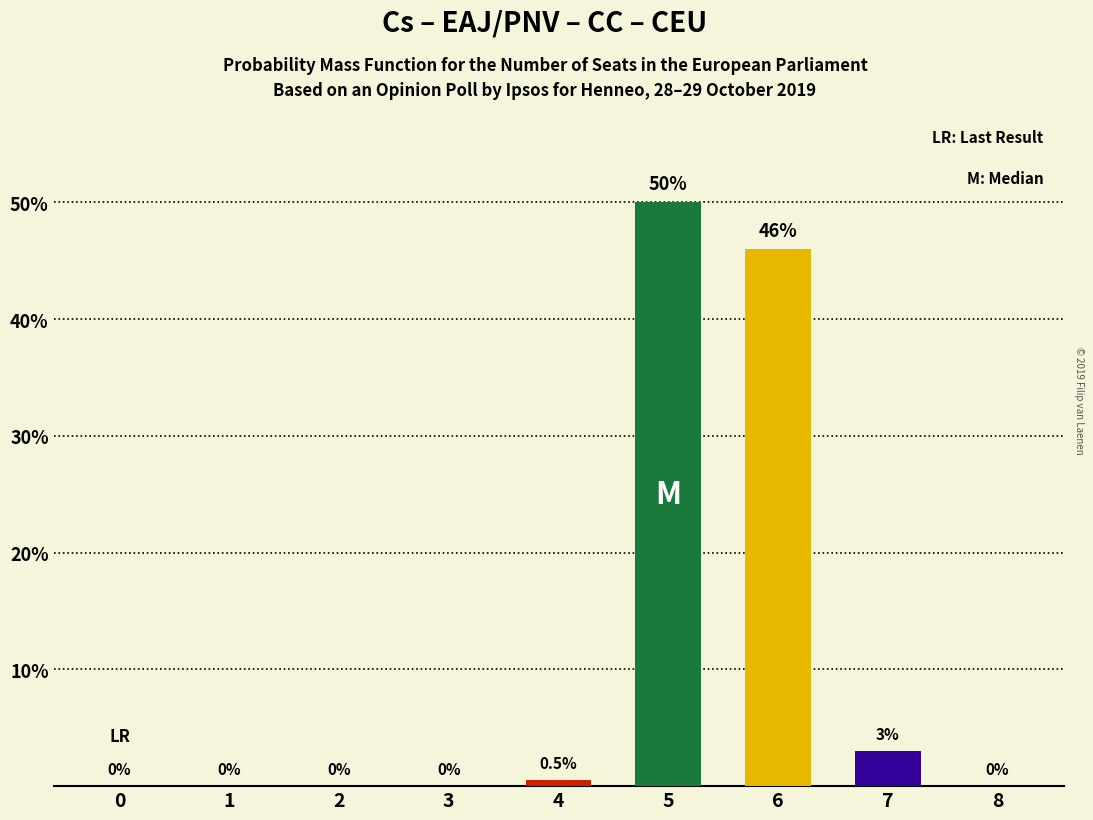

The chart shows a value of -19.4 at 1. True or false?

False